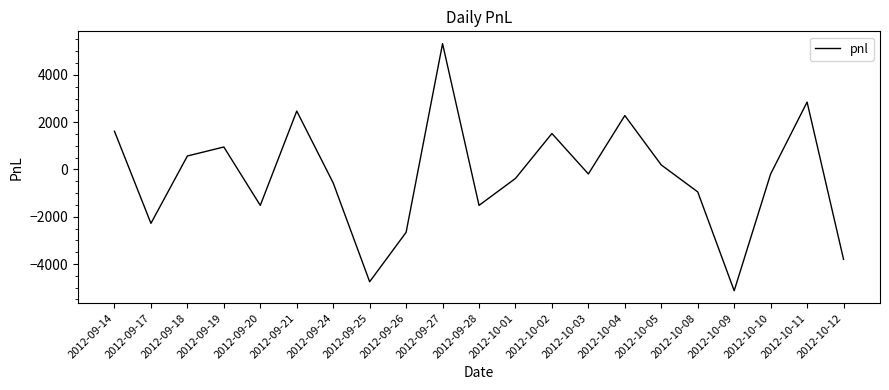

What position from the right is 2012-09-20?

17